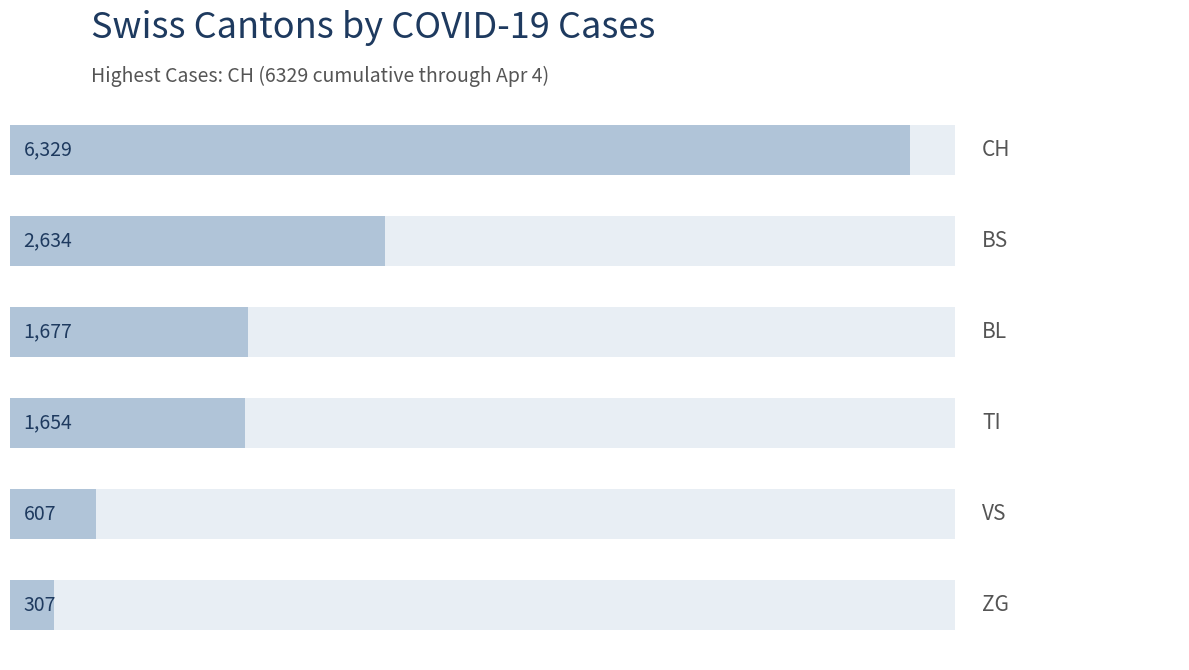

How many bars are there in total?

6